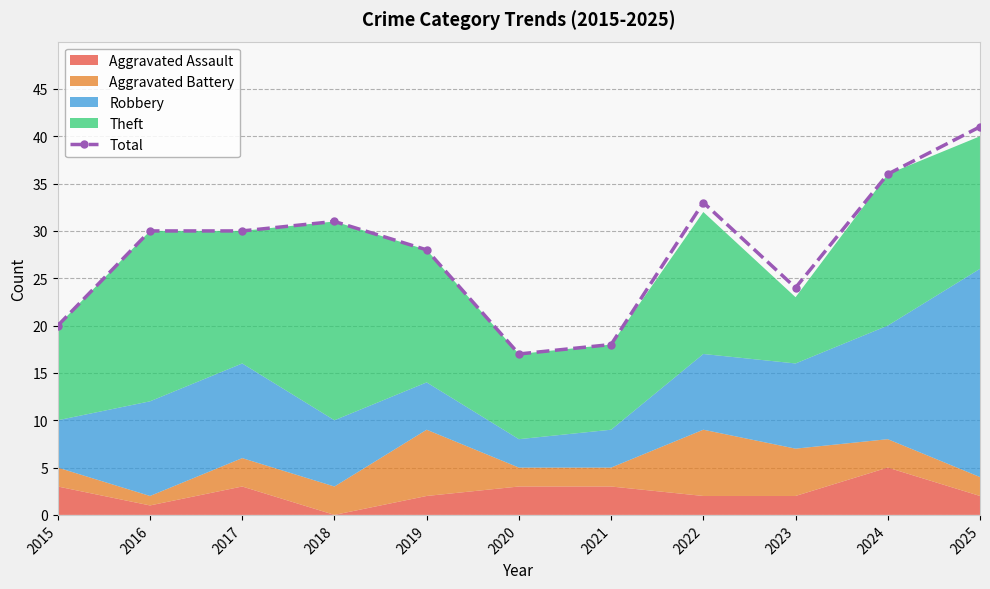

Which has a higher value, 2016 or 2018?

2018